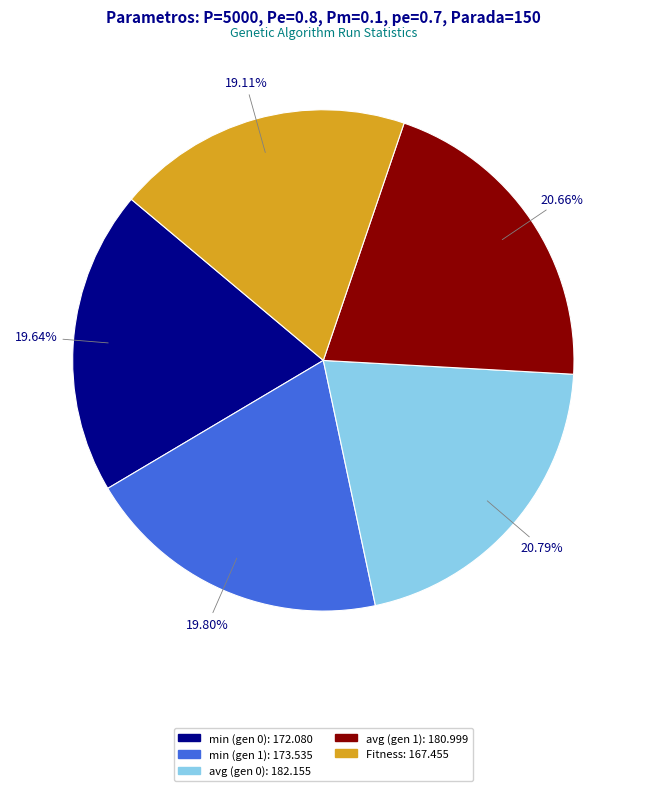

What is the ratio of the value at min (gen 0) to the value at avg (gen 0)?

0.9